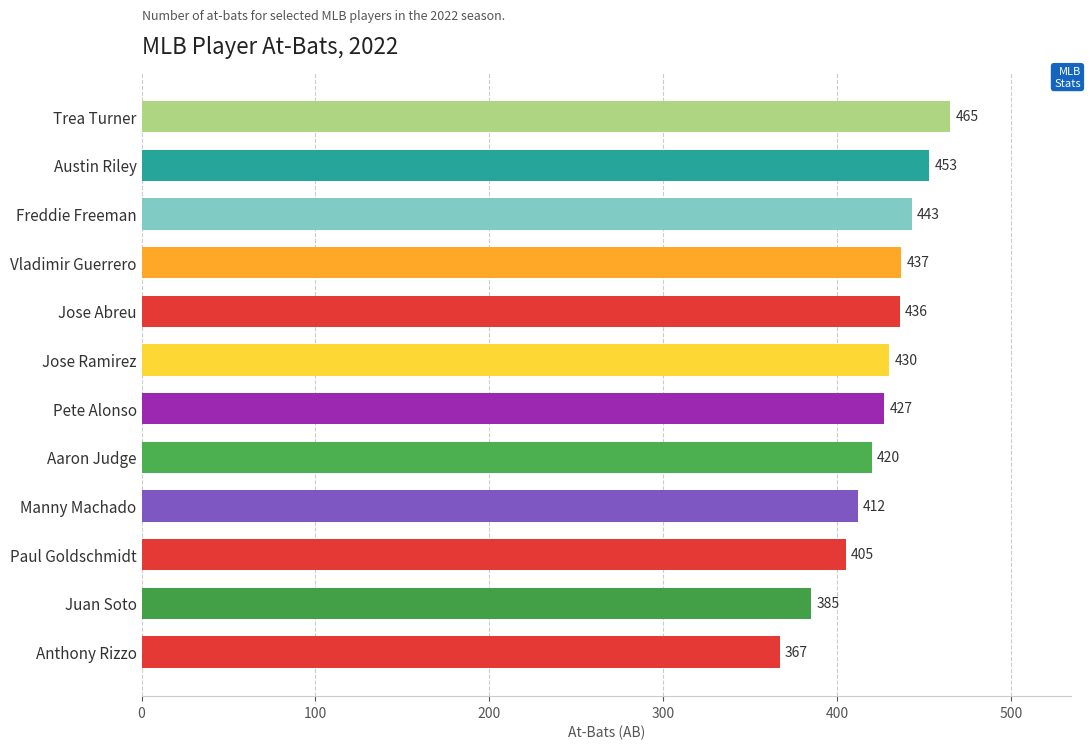

What is the change in value from Austin Riley to Aaron Judge?

-33